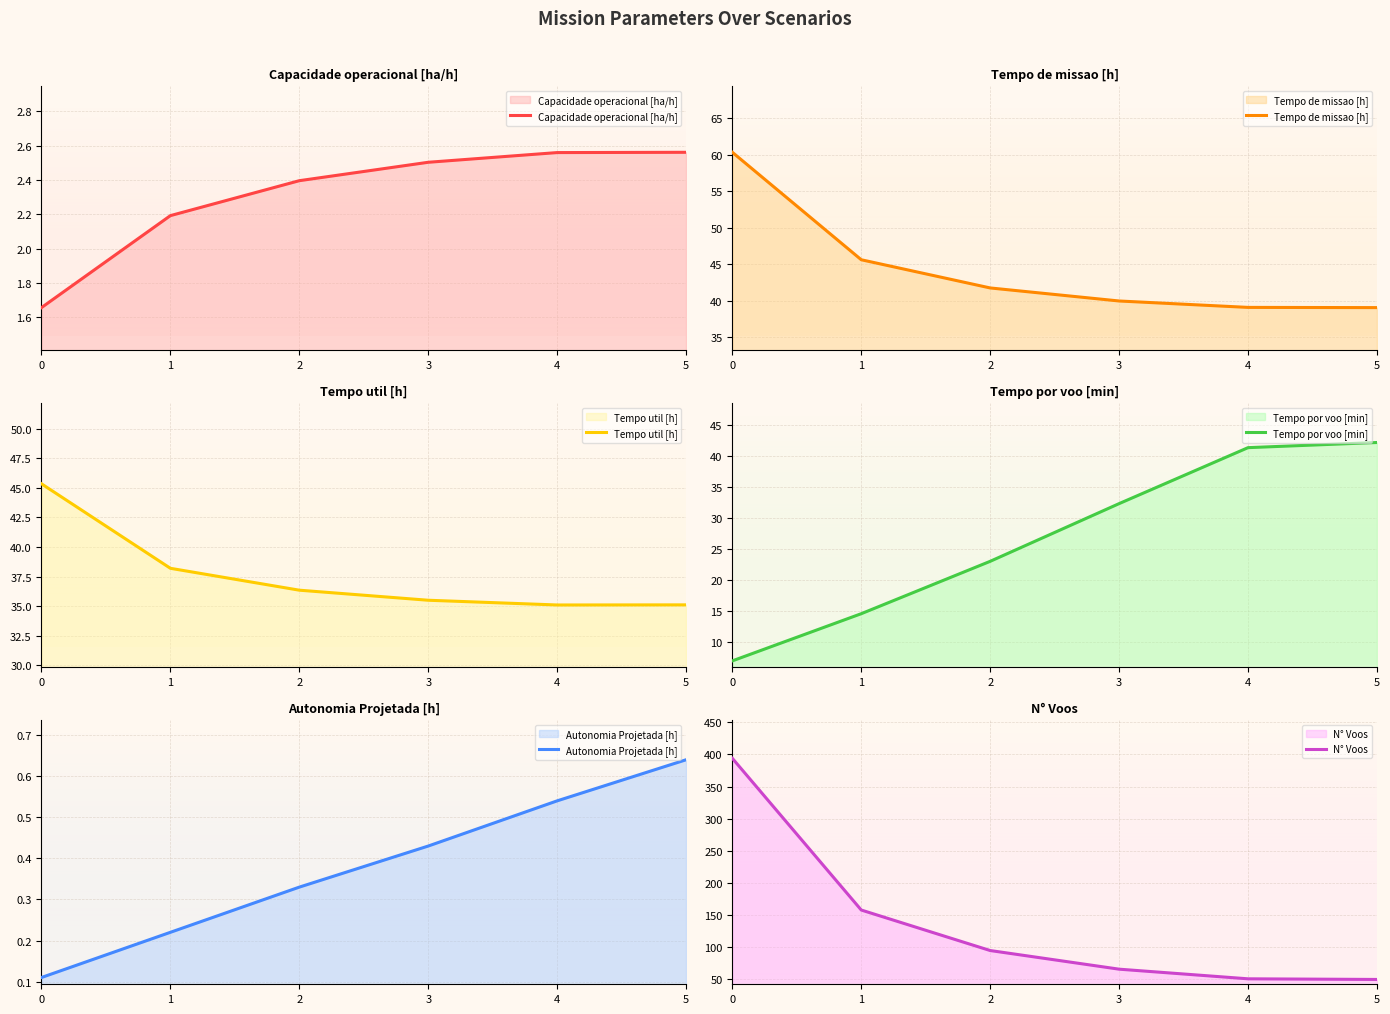

Reading left to right, list all the values displayed in this chart.

Capacidade operacional [ha/h]: 0=1.7	1=2.2	2=2.4	3=2.5	4=2.6	5=2.6
Tempo de missao [h]: 0=60.4	1=45.6	2=41.7	3=40.0	4=39.1	5=39.0
Tempo util [h]: 0=45.3	1=38.2	2=36.4	3=35.5	4=35.1	5=35.1
Tempo por voo [min]: 0=6.9	1=14.5	2=23.0	3=32.3	4=41.3	5=42.1
Autonomia Projetada [h]: 0=0.1	1=0.2	2=0.3	3=0.4	4=0.5	5=0.6
N° Voos: 0=394.0	1=158.0	2=95.0	3=66.0	4=51.0	5=50.0